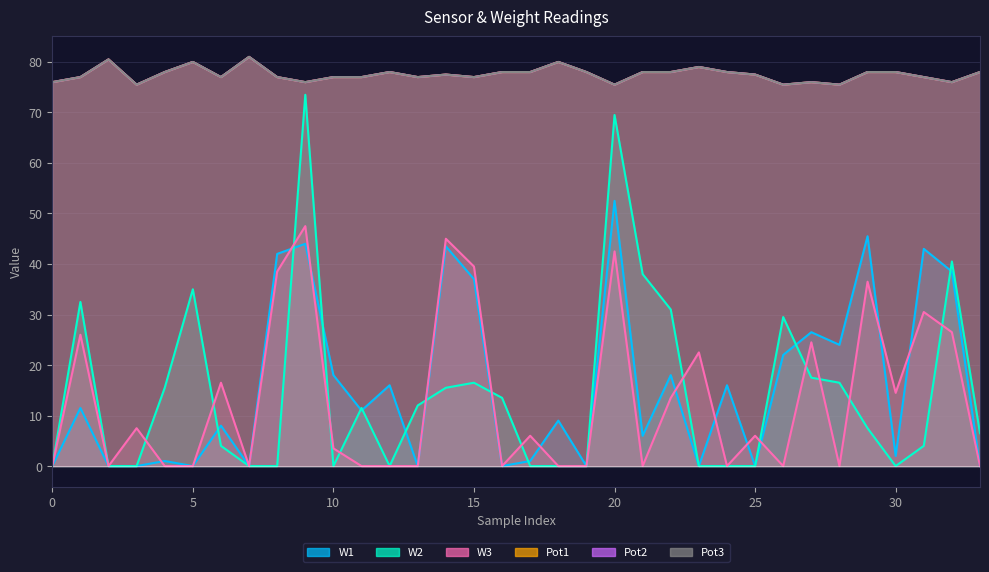

Reading left to right, what are all the values shown in this chart?

W1: 0=0.0	1=11.5	2=0.0	3=0.0	4=1.0	5=0.0	6=8.0	7=0.0	8=42.0	9=44.0	10=18.0	11=11.0	12=16.0	13=0.0	14=43.5	15=37.0	16=0.0	17=1.0	18=9.0	19=0.0	20=52.5	21=6.0	22=18.0	23=0.0	24=16.0	25=0.0	26=22.0	27=26.5	28=24.0	29=45.5	30=2.0	31=43.0	32=38.5	33=0.0
W2: 0=0.0	1=32.5	2=0.0	3=0.0	4=15.5	5=35.0	6=4.0	7=0.0	8=0.0	9=73.5	10=0.0	11=11.5	12=0.0	13=12.0	14=15.5	15=16.5	16=13.5	17=0.0	18=0.0	19=0.0	20=69.5	21=38.0	22=31.0	23=0.0	24=0.0	25=0.0	26=29.5	27=17.5	28=16.5	29=7.5	30=0.0	31=4.0	32=40.5	33=6.5
W3: 0=0.0	1=26.0	2=0.0	3=7.5	4=0.0	5=0.0	6=16.5	7=0.0	8=38.5	9=47.5	10=3.5	11=0.0	12=0.0	13=0.0	14=45.0	15=39.5	16=0.0	17=6.0	18=0.0	19=0.0	20=42.5	21=0.0	22=13.5	23=22.5	24=0.0	25=6.0	26=0.0	27=24.5	28=0.0	29=36.5	30=14.5	31=30.5	32=26.5	33=0.0
Pot1: 0=76.0	1=77.0	2=80.5	3=75.5	4=78.0	5=80.0	6=77.0	7=81.0	8=77.0	9=76.0	10=77.0	11=77.0	12=78.0	13=77.0	14=77.5	15=77.0	16=78.0	17=78.0	18=80.0	19=78.0	20=75.5	21=78.0	22=78.0	23=79.0	24=78.0	25=77.5	26=75.5	27=76.0	28=75.5	29=78.0	30=78.0	31=77.0	32=76.0	33=78.0
Pot2: 0=76.0	1=77.0	2=80.5	3=75.5	4=78.0	5=80.0	6=77.0	7=81.0	8=77.0	9=76.0	10=77.0	11=77.0	12=78.0	13=77.0	14=77.5	15=77.0	16=78.0	17=78.0	18=80.0	19=78.0	20=75.5	21=78.0	22=78.0	23=79.0	24=78.0	25=77.5	26=75.5	27=76.0	28=75.5	29=78.0	30=78.0	31=77.0	32=76.0	33=78.0
Pot3: 0=76.0	1=77.0	2=80.5	3=75.5	4=78.0	5=80.0	6=77.0	7=81.0	8=77.0	9=76.0	10=77.0	11=77.0	12=78.0	13=77.0	14=77.5	15=77.0	16=78.0	17=78.0	18=80.0	19=78.0	20=75.5	21=78.0	22=78.0	23=79.0	24=78.0	25=77.5	26=75.5	27=76.0	28=75.5	29=78.0	30=78.0	31=77.0	32=76.0	33=78.0